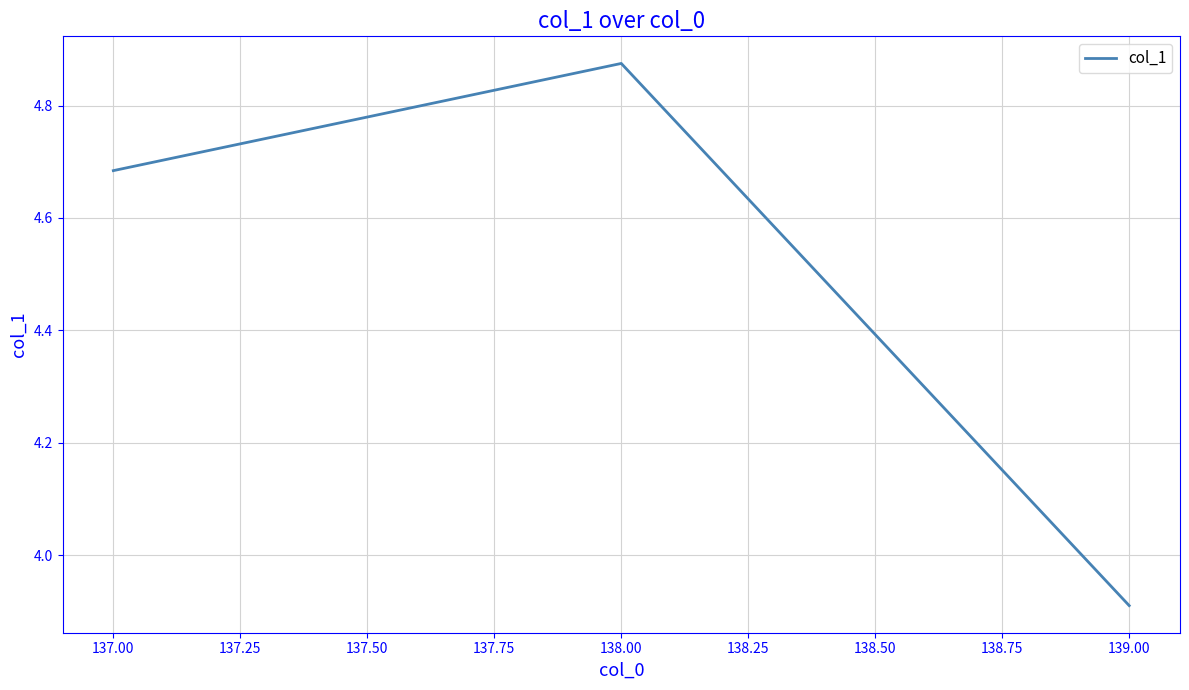

What position from the left is 138.00?

2